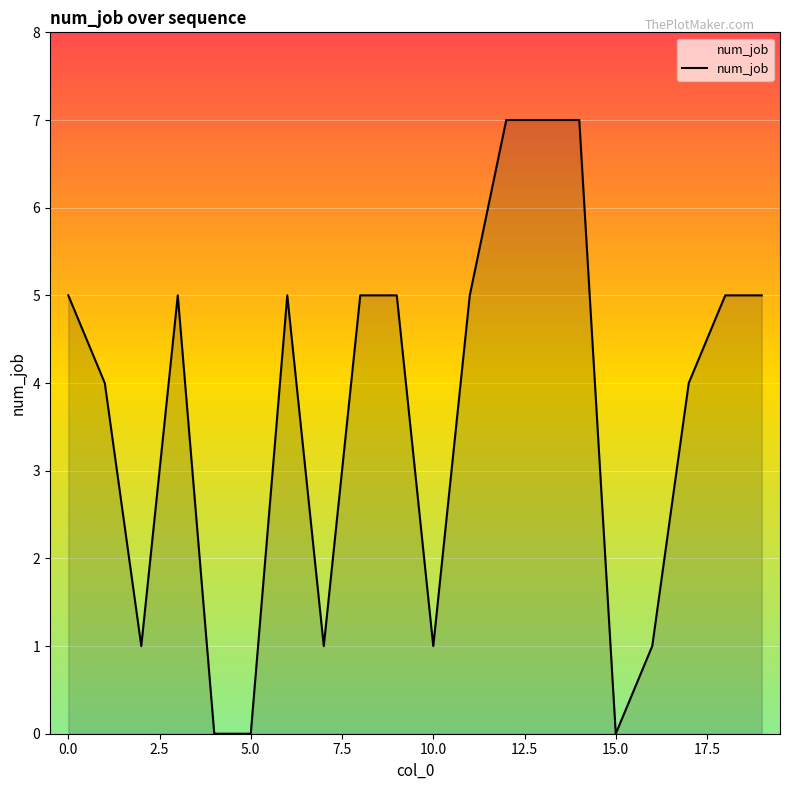

Reading left to right, extract all data points from this chart.

5	4	1	5	0	0	5	1	5	5	1	5	7	7	7	0	1	4	5	5